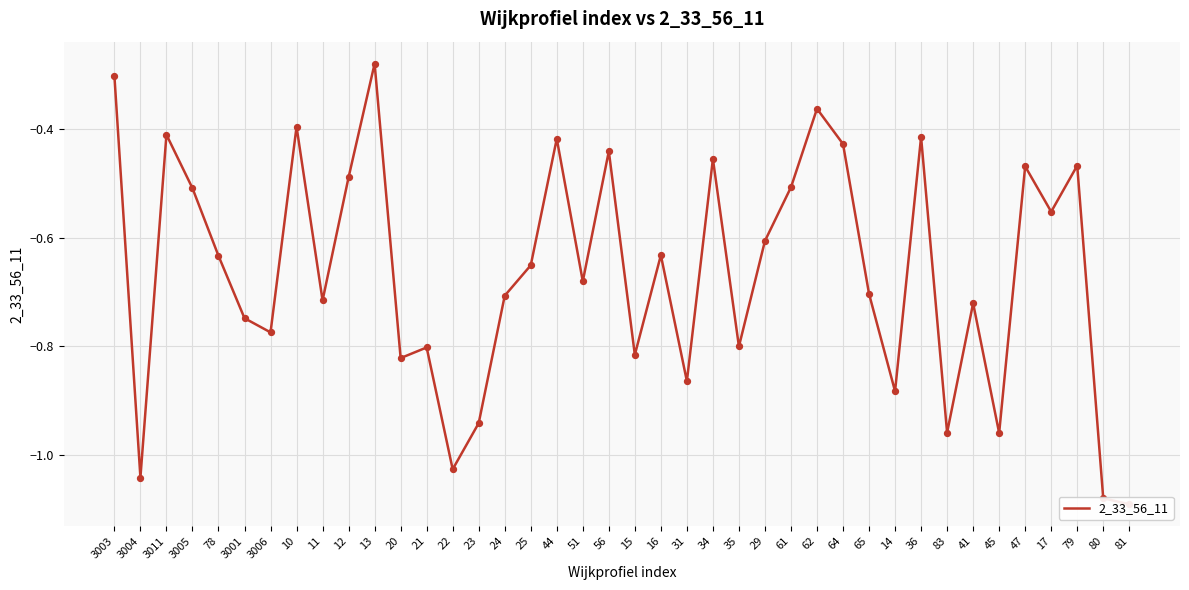

What is the change in value from 10 to 45?

-0.6